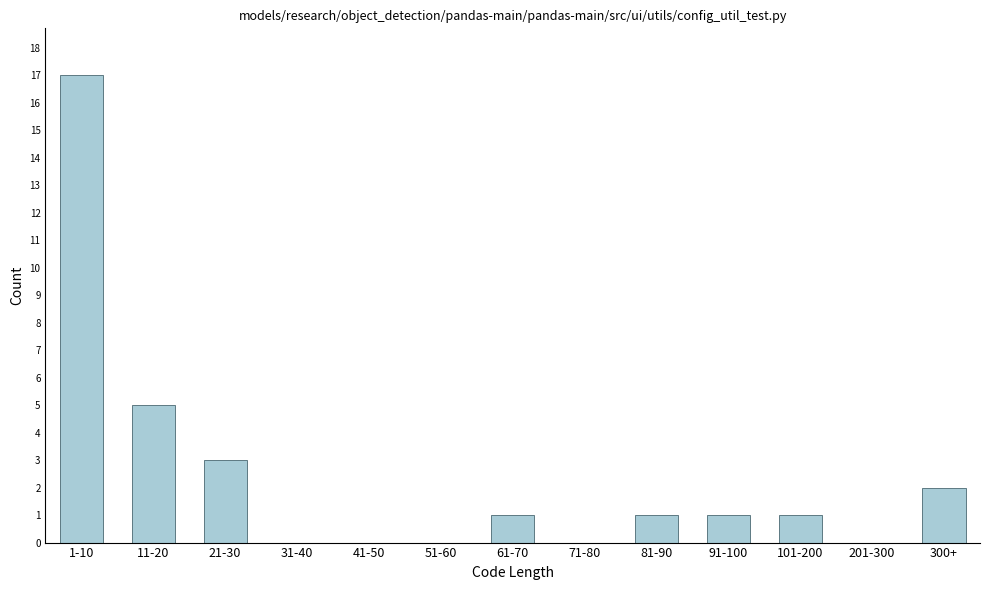

Reading left to right, extract all data points from this chart.

1-10=17	11-20=5	21-30=3	31-40=0	41-50=0	51-60=0	61-70=1	71-80=0	81-90=1	91-100=1	101-200=1	201-300=0	300+=2